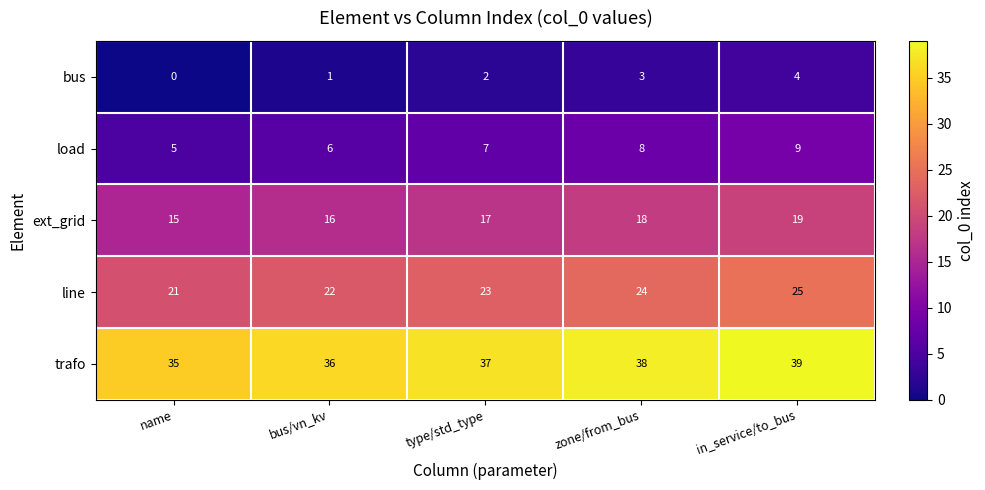

At which category is the sum across all series the highest?

in_service/to_bus